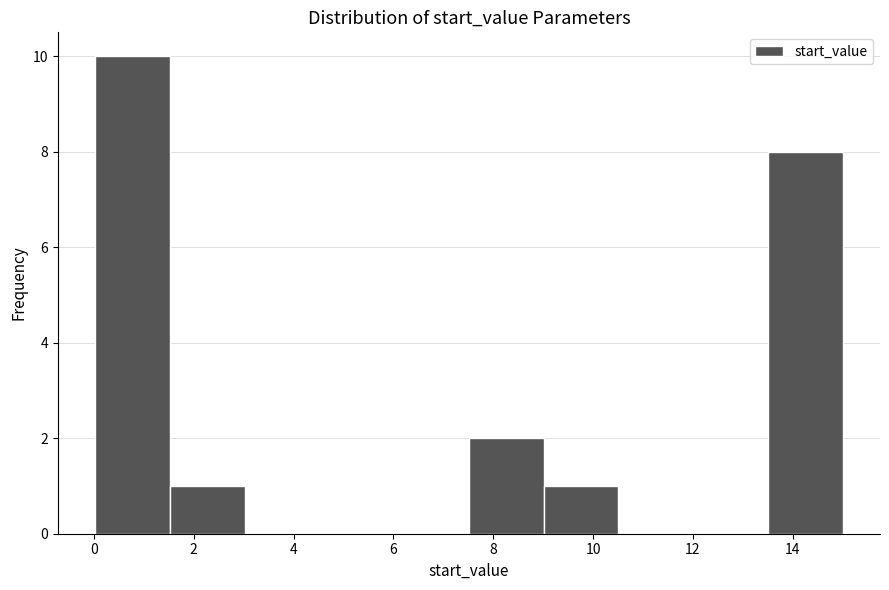

What is the height of the bar covering 7.6 to 9.0 on the x-axis? Neither the bar edges nor the heights are printed on the chart, so give them approximately, as read against the axes.

2